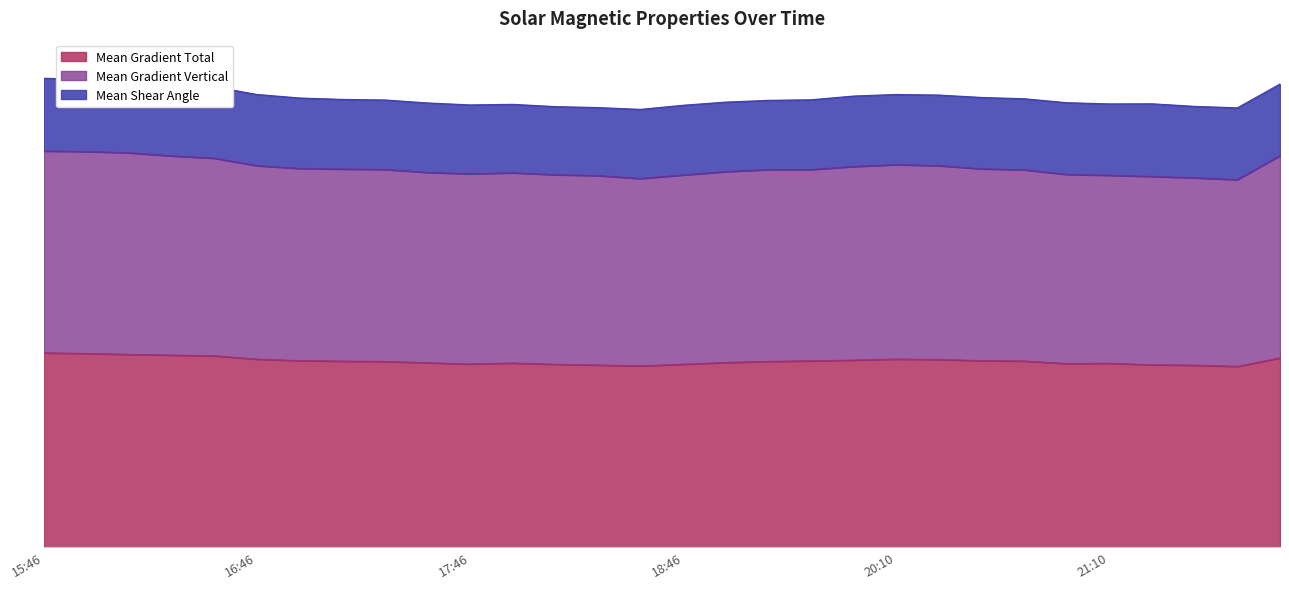

What are all the series names shown in the legend?

Mean Gradient Total, Mean Gradient Vertical, Mean Shear Angle